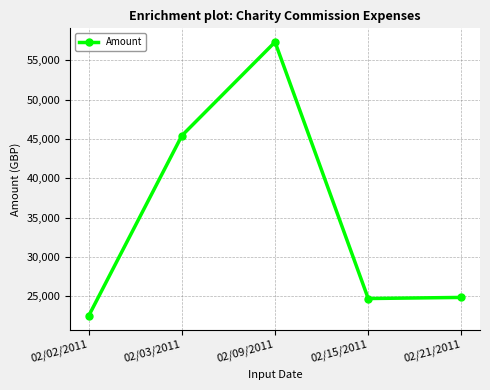

What is the average value?

34962.9